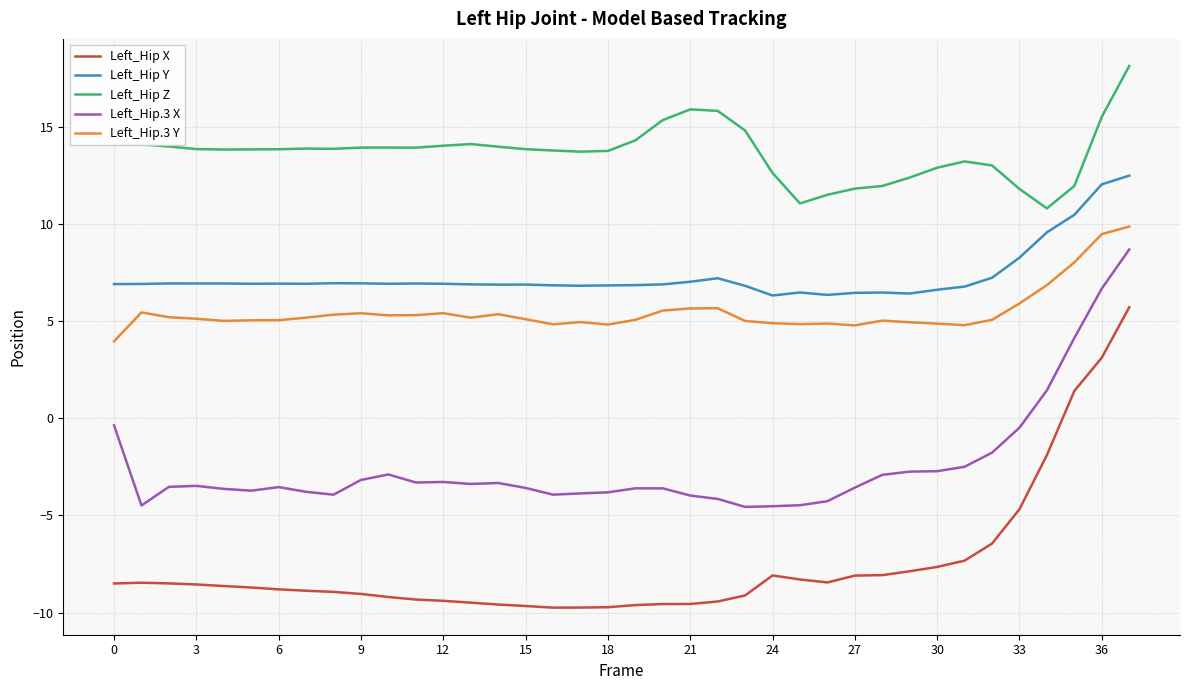

What is the difference between the maximum and minimum values in the Left_Hip.3 X series?

13.3